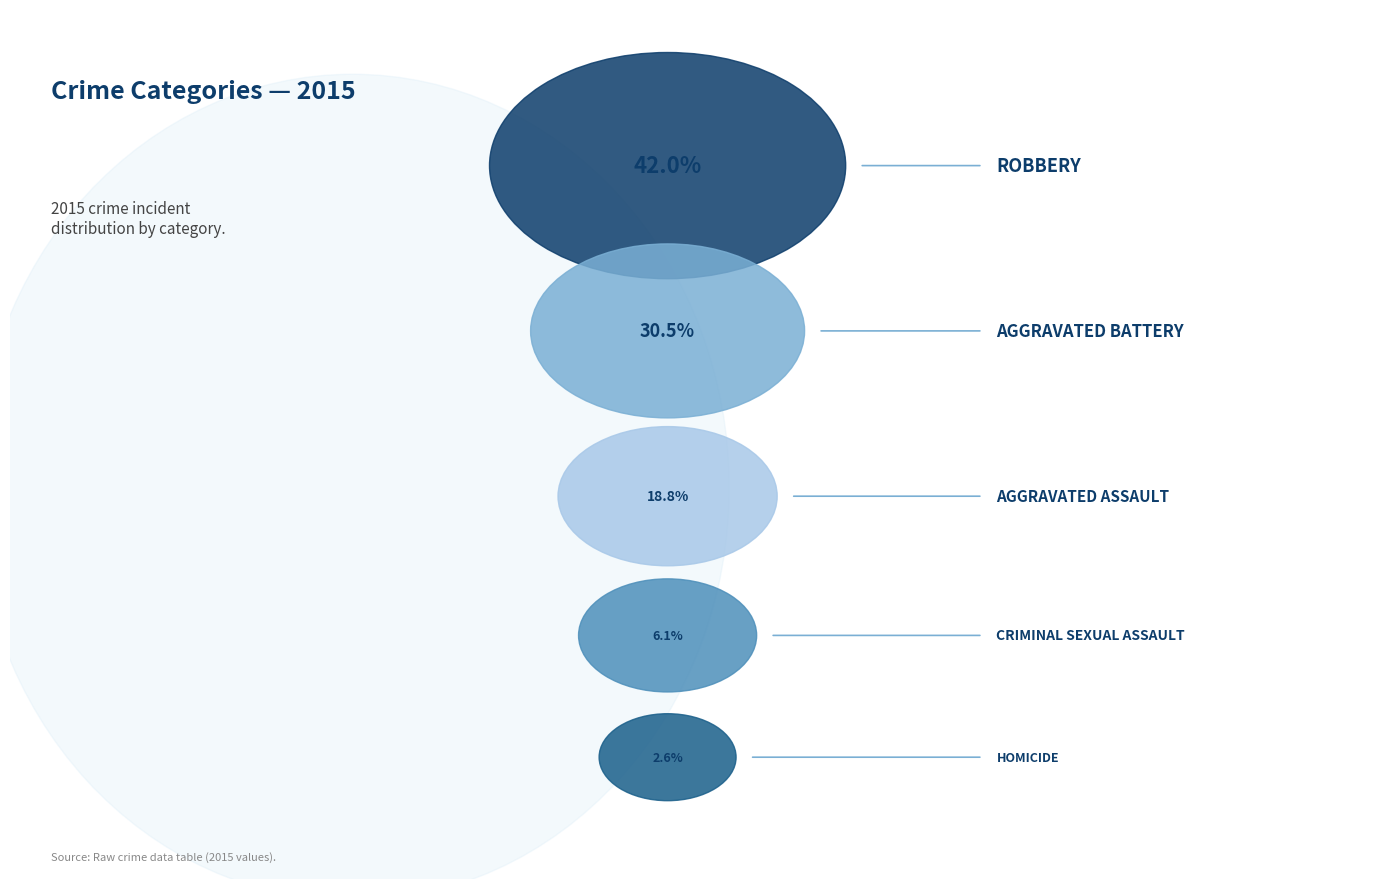

To the nearest percent, what percentage of the pie is Aggravated Assault?

19%